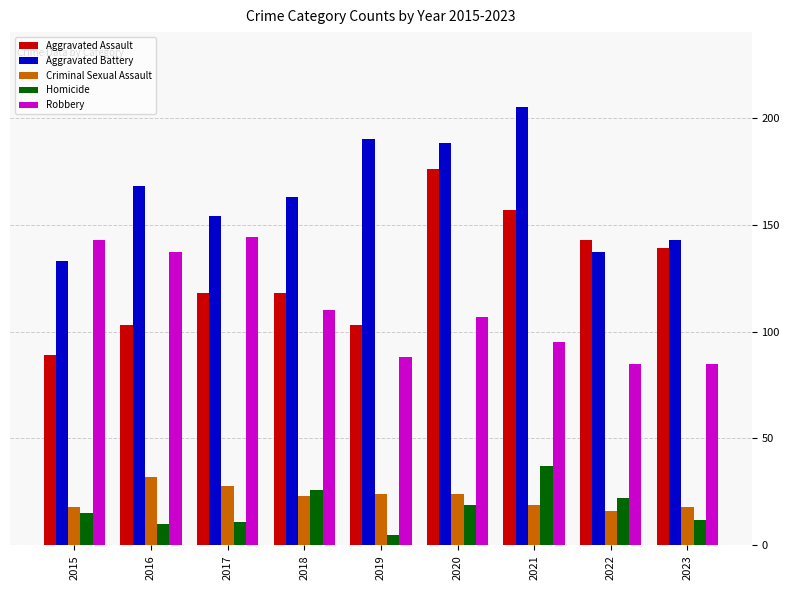

Reading left to right, extract all data points from this chart.

Aggravated Assault: 2015=89	2016=103	2017=118	2018=118	2019=103	2020=176	2021=157	2022=143	2023=139
Aggravated Battery: 2015=133	2016=168	2017=154	2018=163	2019=190	2020=188	2021=205	2022=137	2023=143
Criminal Sexual Assault: 2015=18	2016=32	2017=28	2018=23	2019=24	2020=24	2021=19	2022=16	2023=18
Homicide: 2015=15	2016=10	2017=11	2018=26	2019=5	2020=19	2021=37	2022=22	2023=12
Robbery: 2015=143	2016=137	2017=144	2018=110	2019=88	2020=107	2021=95	2022=85	2023=85